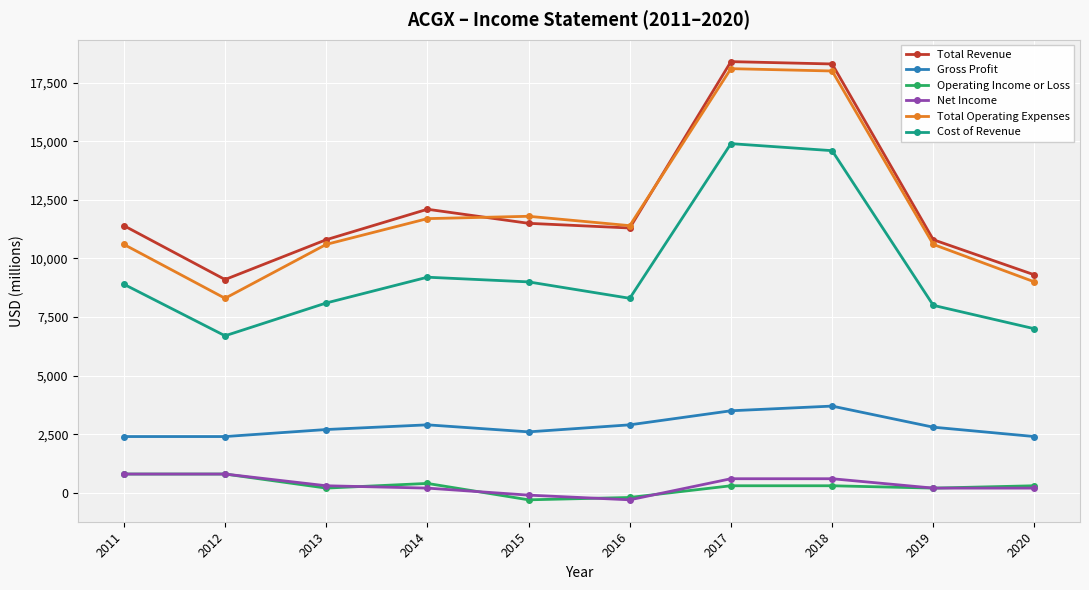

In Total Operating Expenses, how many points are lower than both neighbors (excluding endpoints)?

2